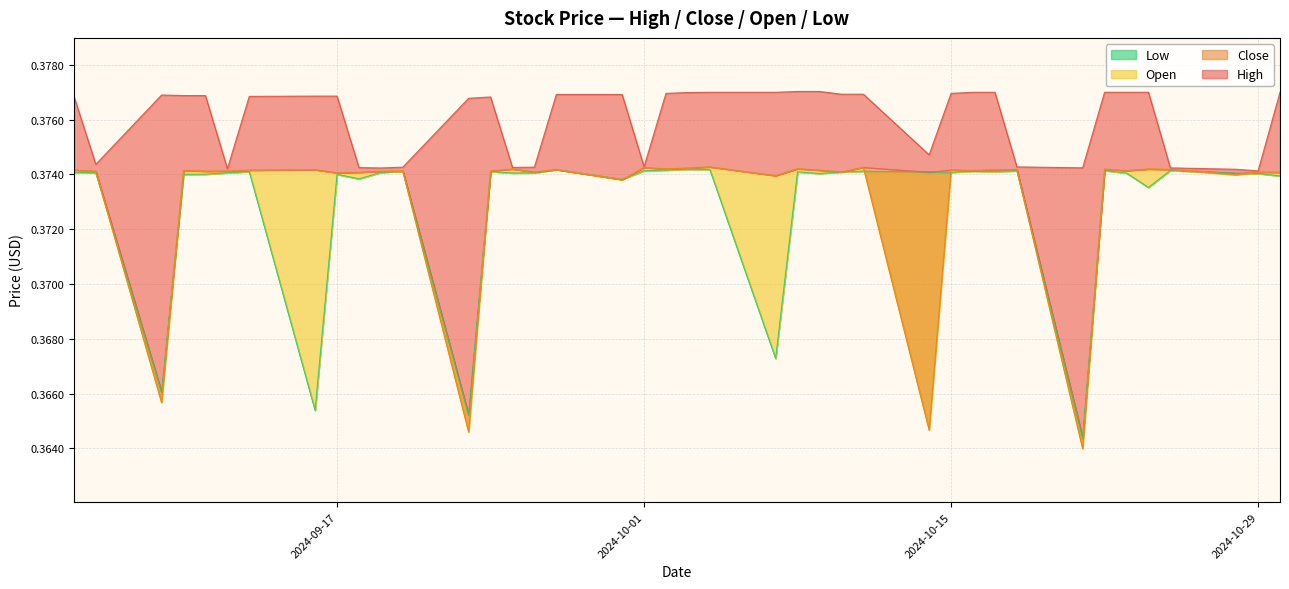

What is the total value across all series at 2024-10-21?

1.5